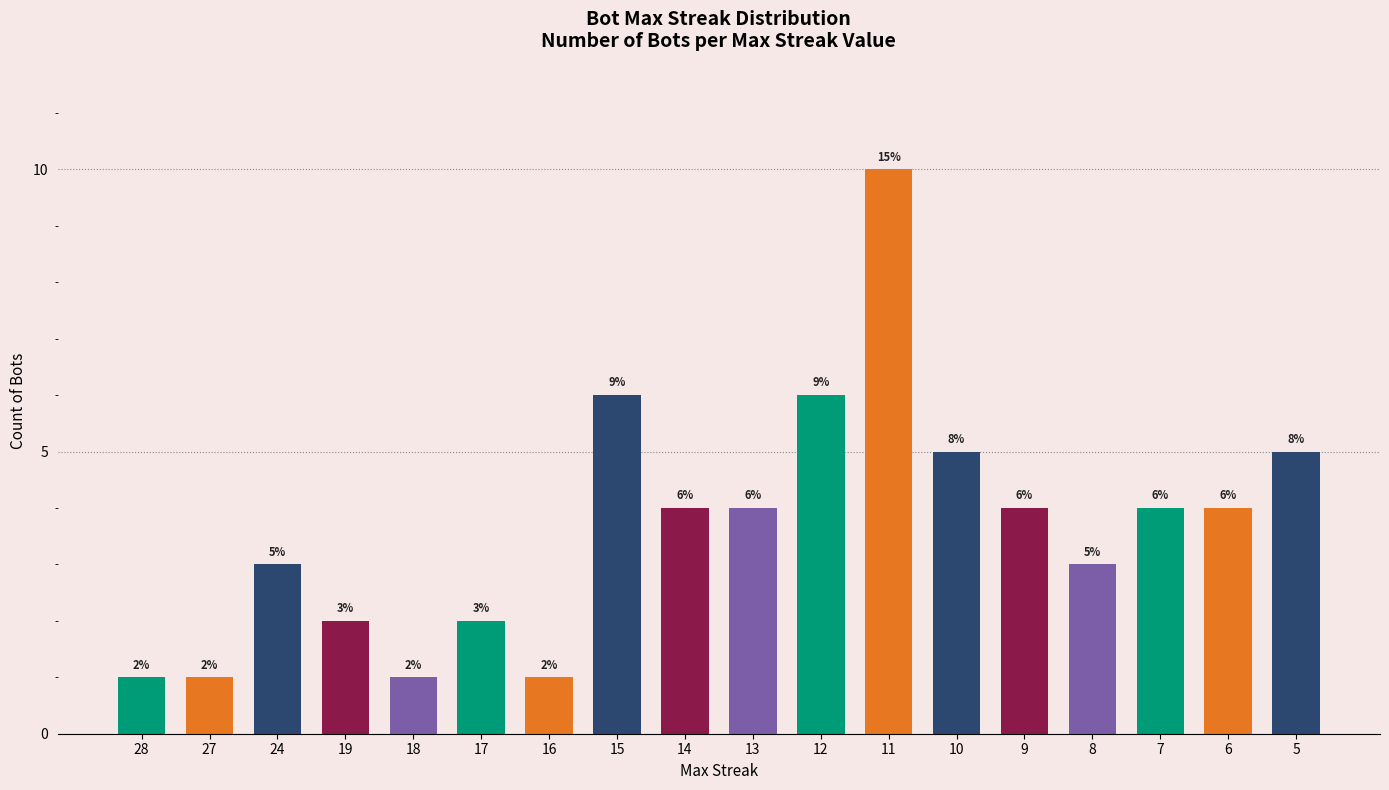

What is the difference between the values at 12 and 5?

1